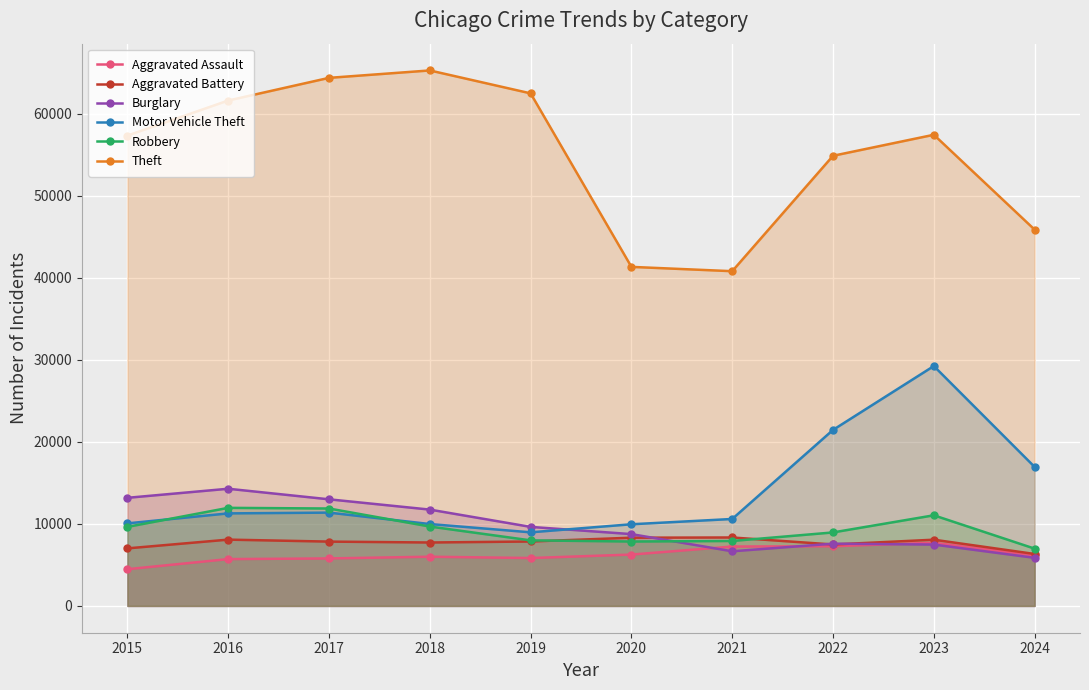

What is the approximate value of Motor Vehicle Theft at 2020, to the nearest 100?

10000